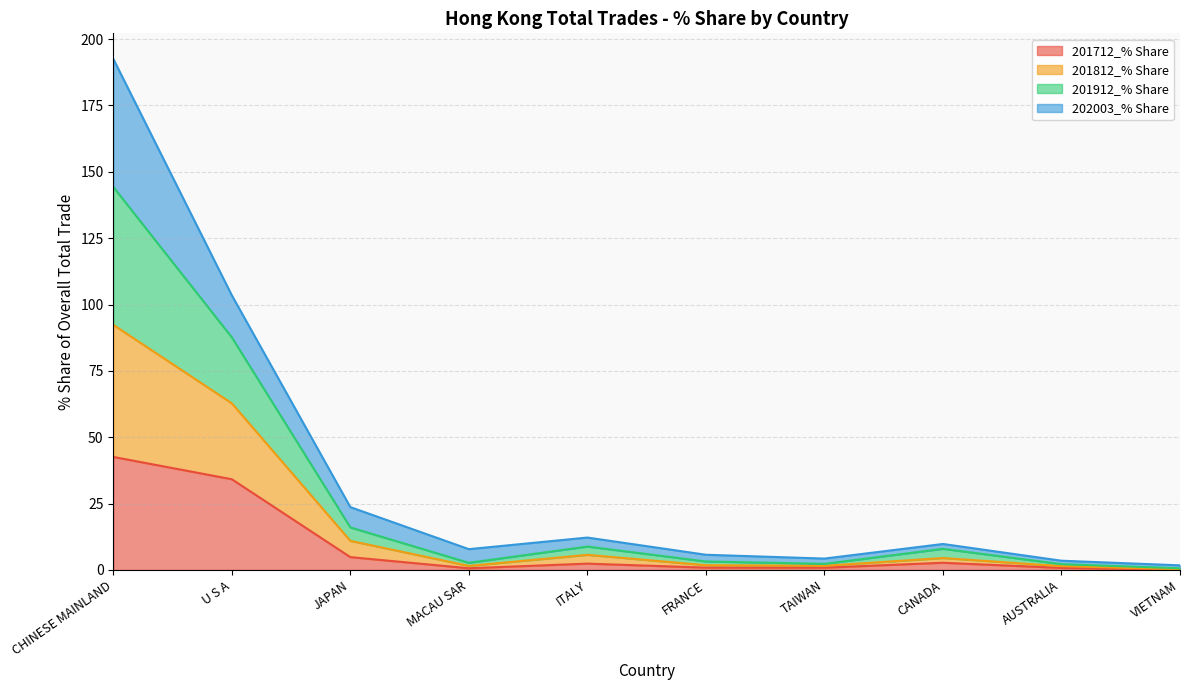

Between CANADA and VIETNAM, which series saw the biggest shift?

201912_% Share